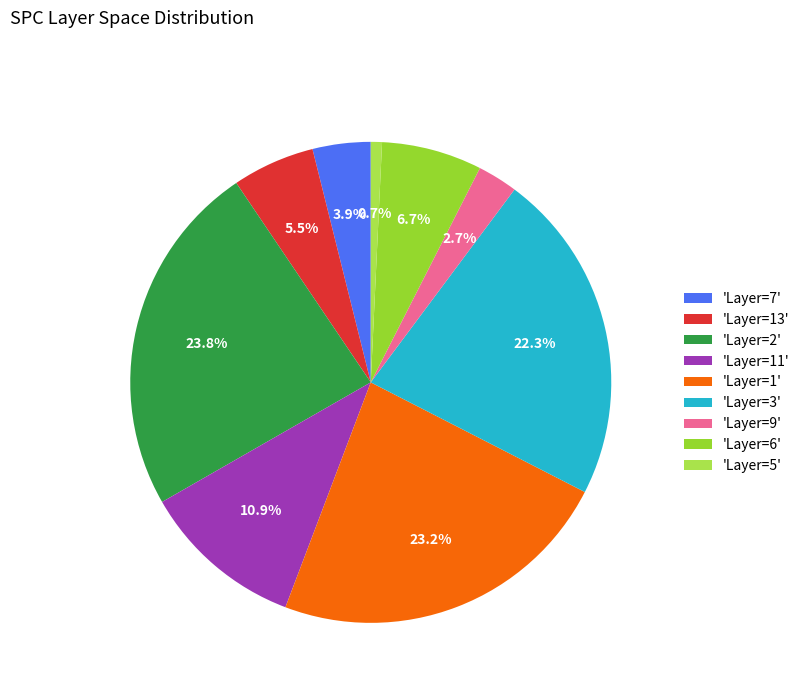

To the nearest percent, what is the average slice percentage?

11%